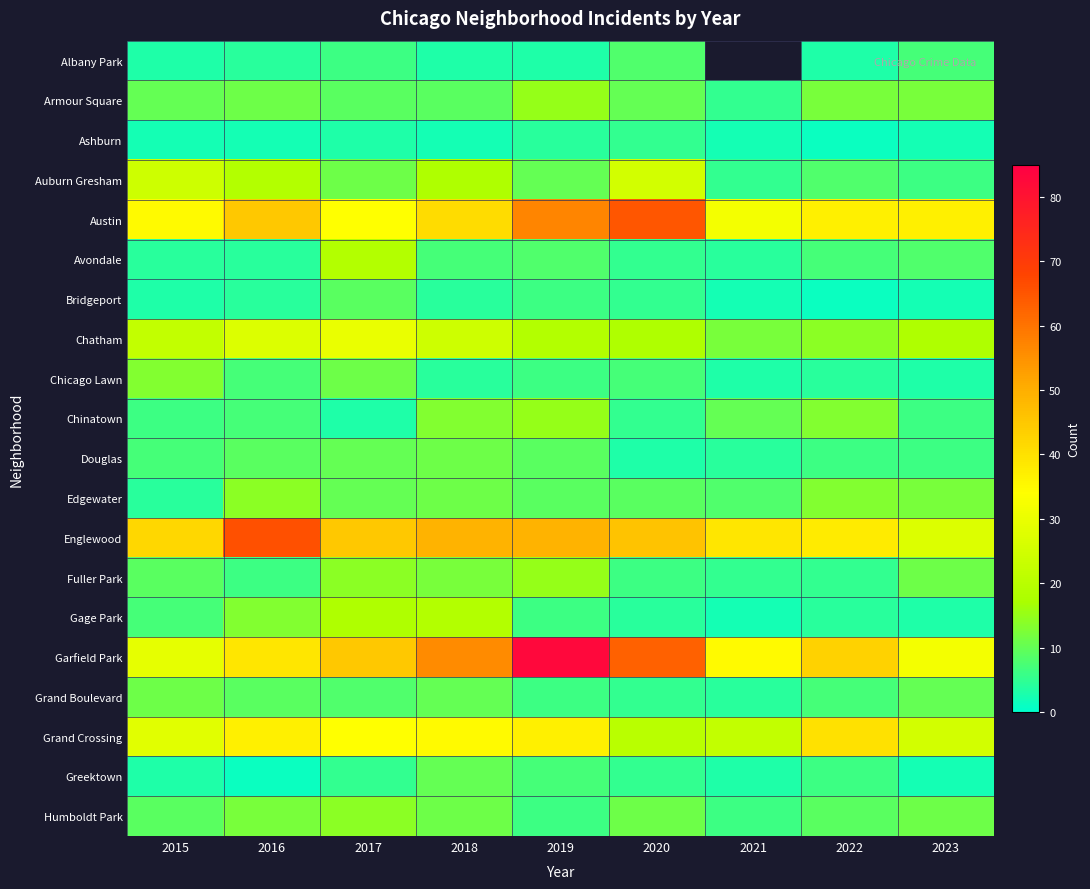

What is the highest value of the Avondale series?

19.0